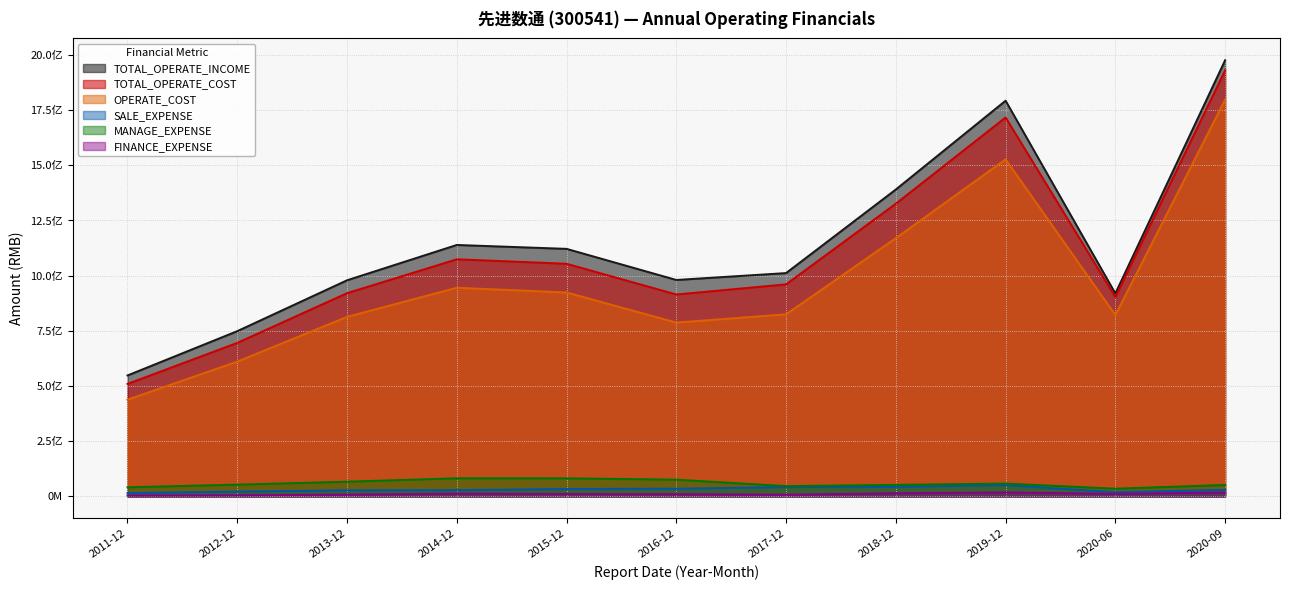

What is the maximum value for TOTAL_OPERATE_COST?

1930138640.7